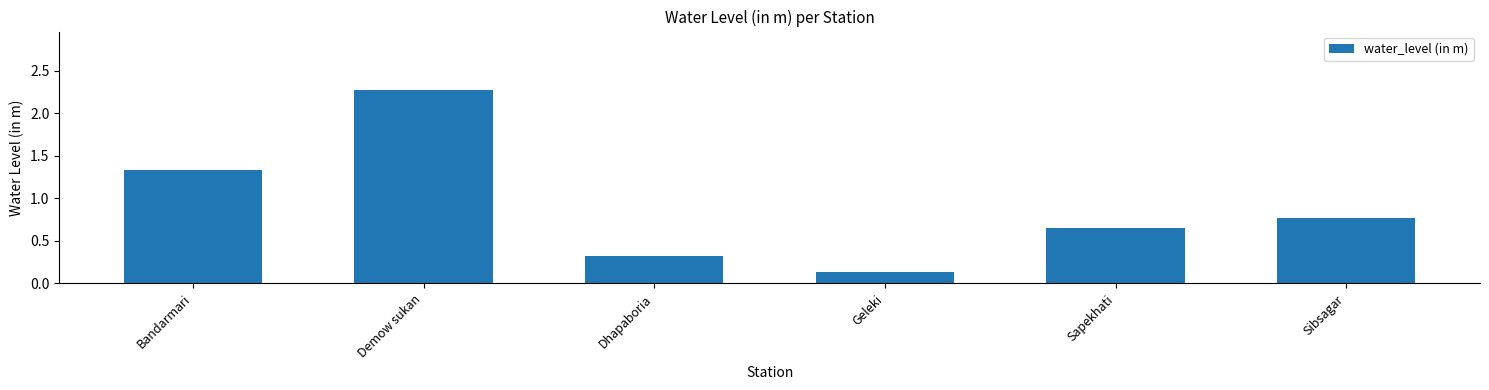

What is the label of the 6th bar from the right?

Bandarmari